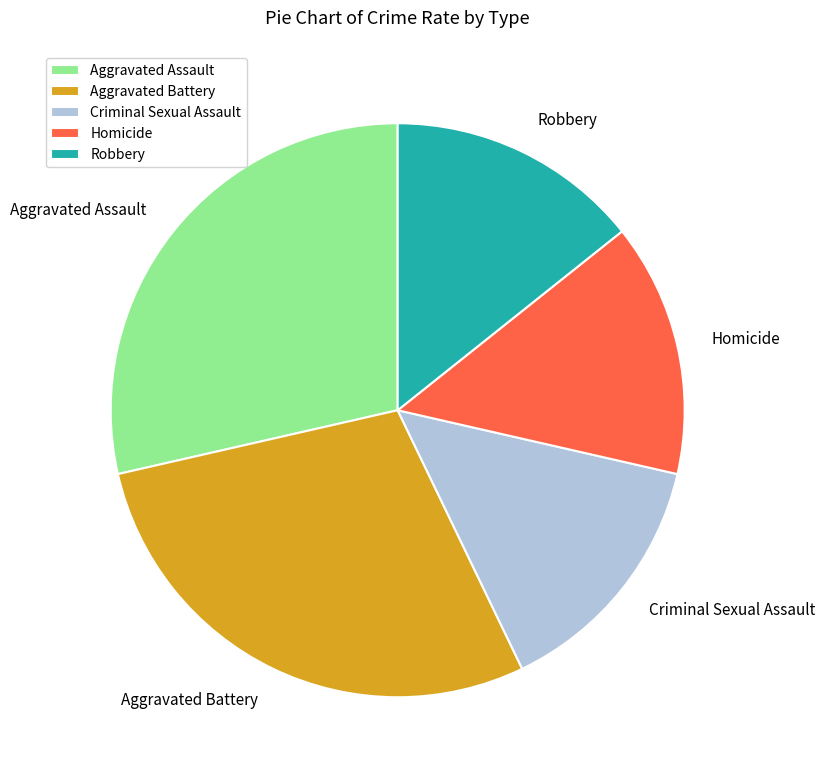

True or false: Aggravated Assault accounts for 29% of the total.

True